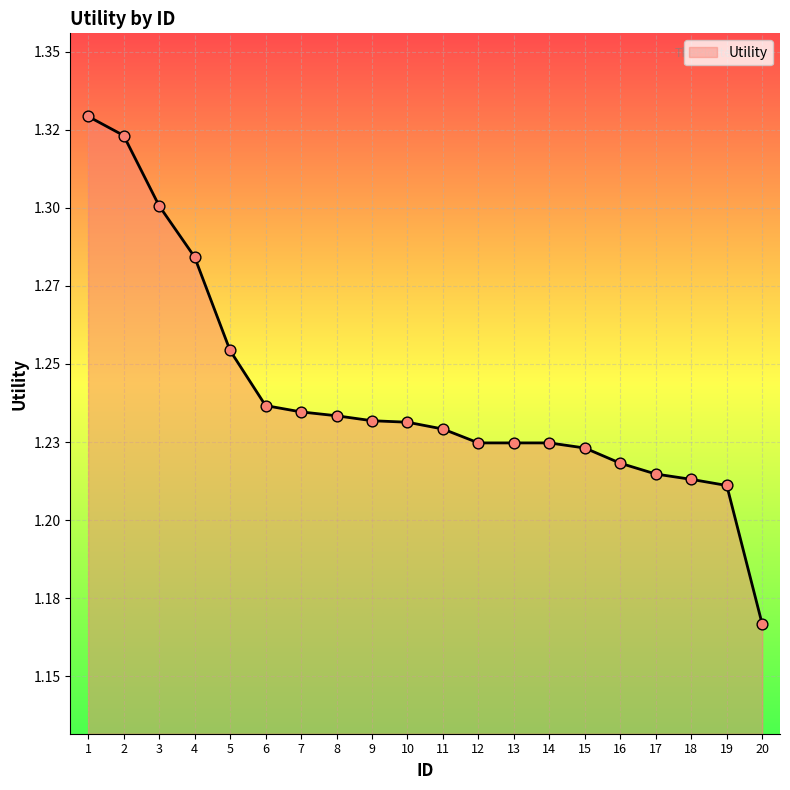

Which has a higher value, 7 or 5?

5